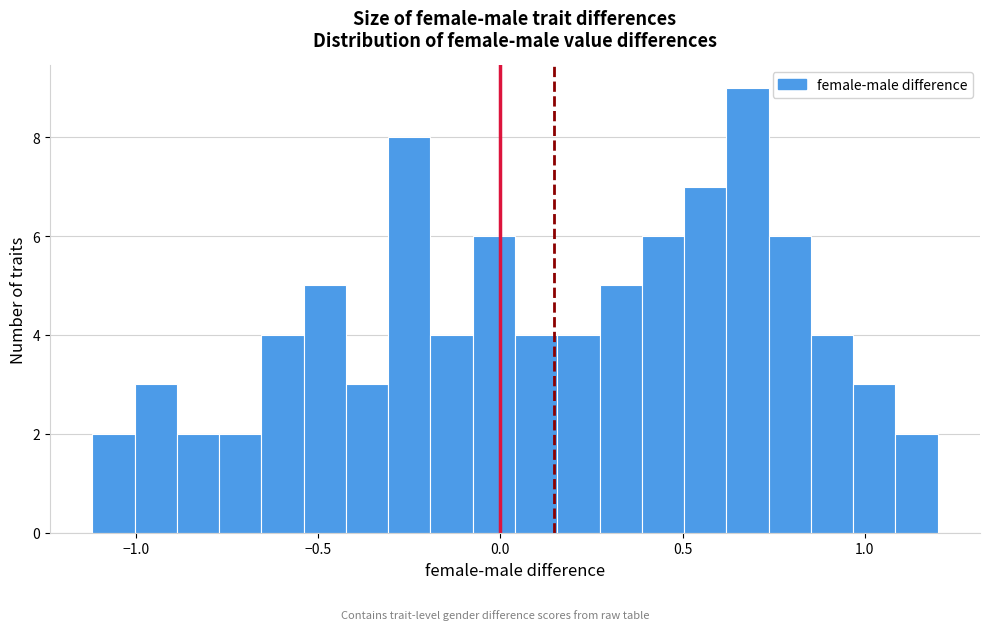

Read against the x-axis, roughly where is the centre of the tallest bar?

0.70